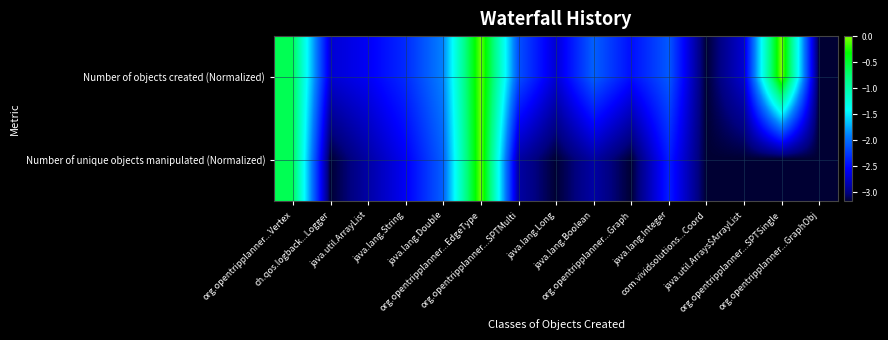

Which label corresponds to the smallest value in the chart?

com.vividsolutions...Coord